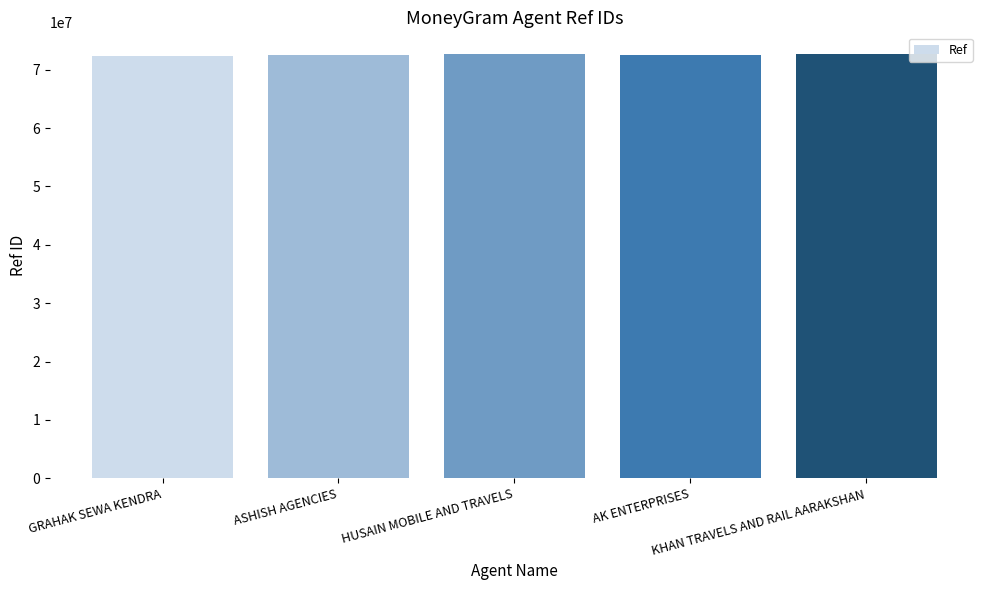

What is the maximum value shown in the chart?

72772489